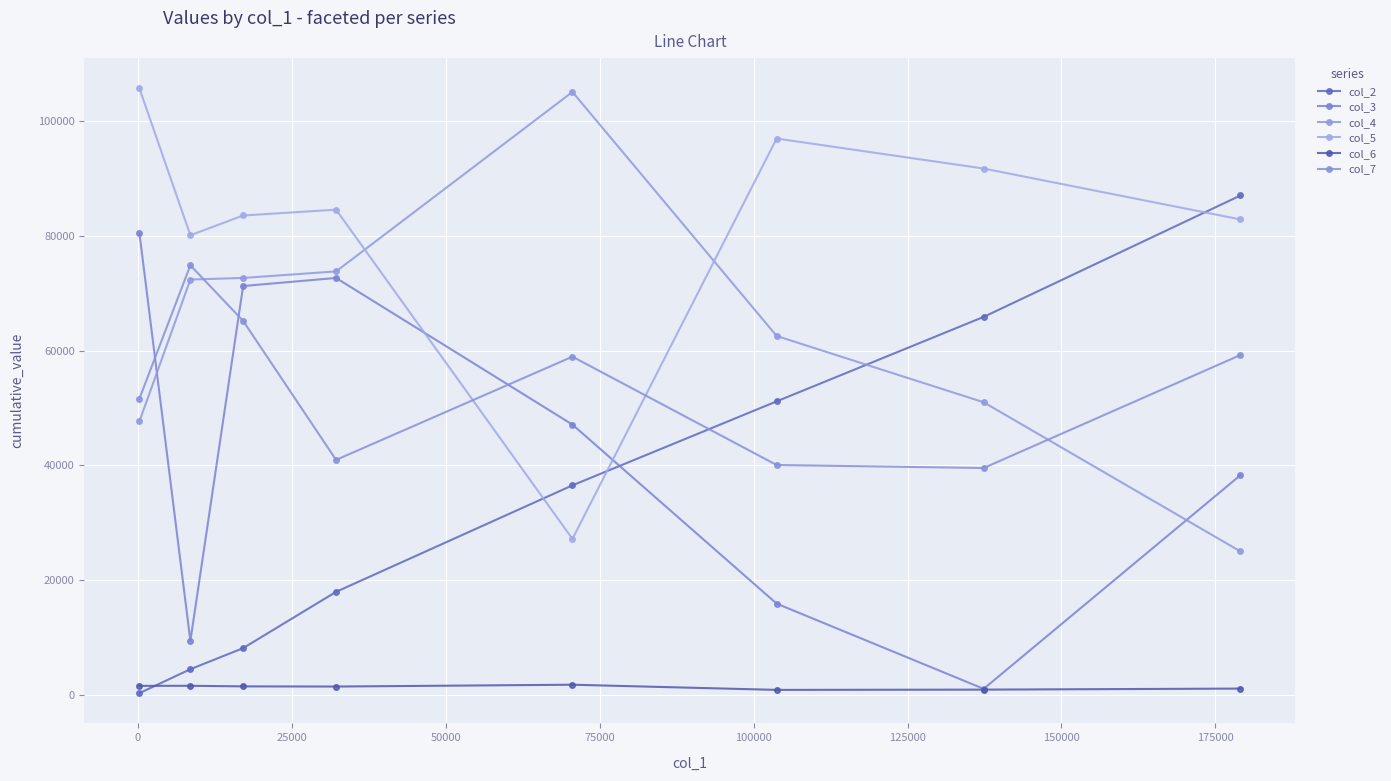

What are all the series names shown in the legend?

col_2, col_3, col_4, col_5, col_6, col_7